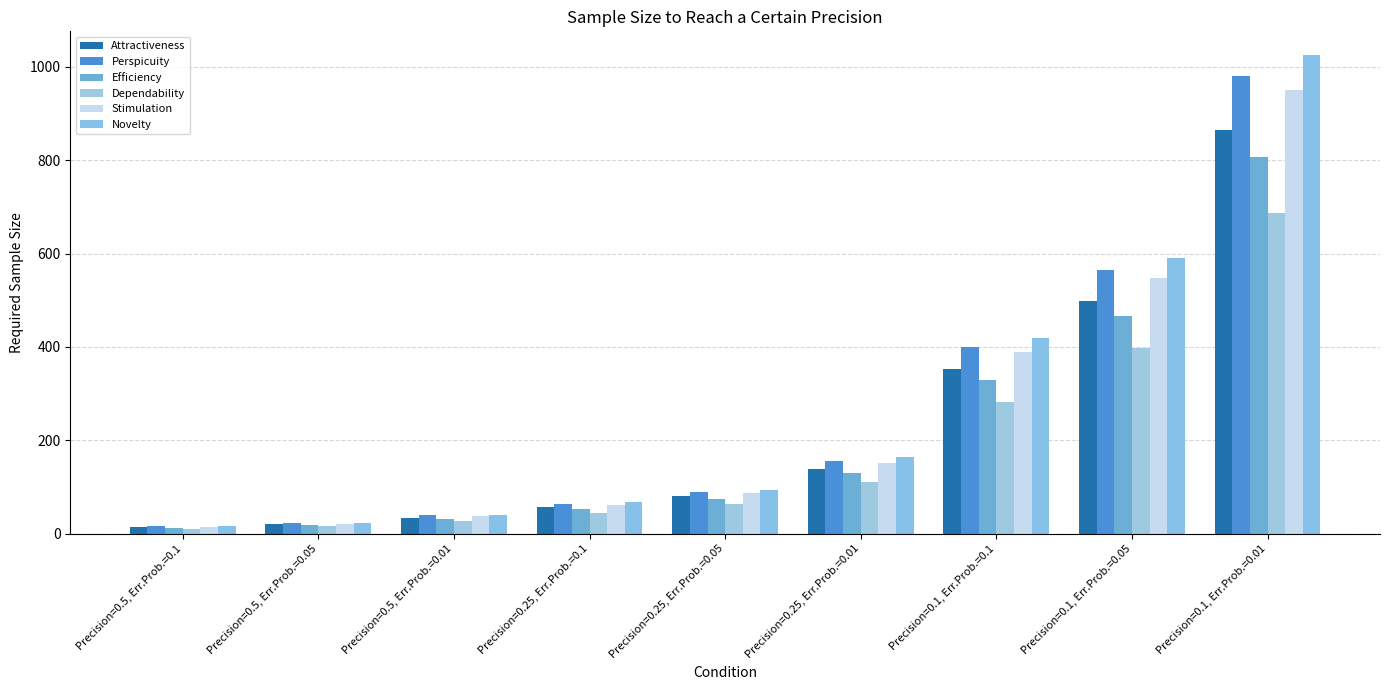

At which label is Perspicuity closest to 497?

Precision=0.1, Err.Prob.=0.05